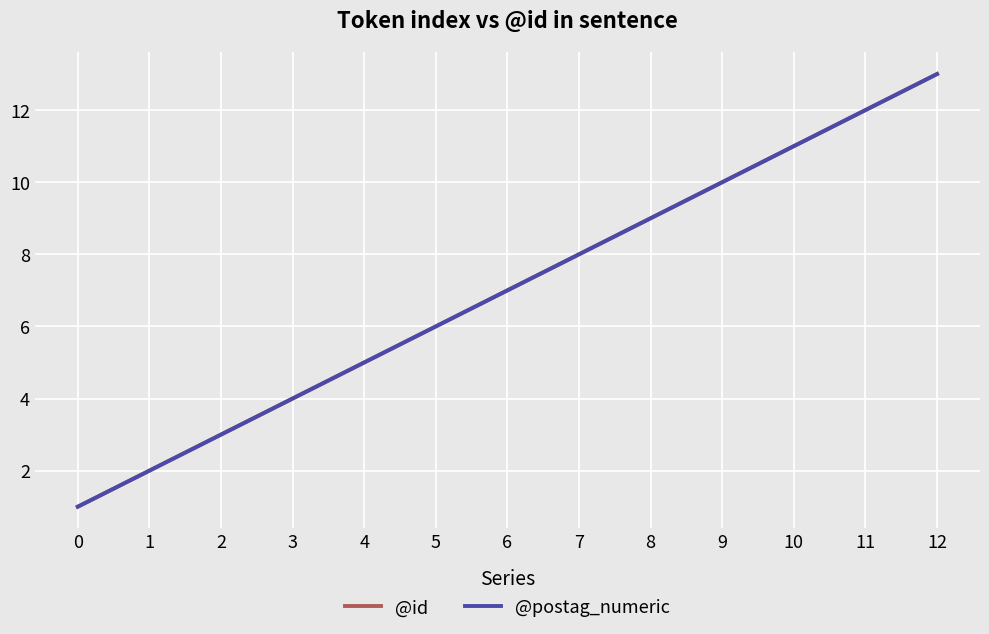

Is this an area chart (filled region under the line)?

No